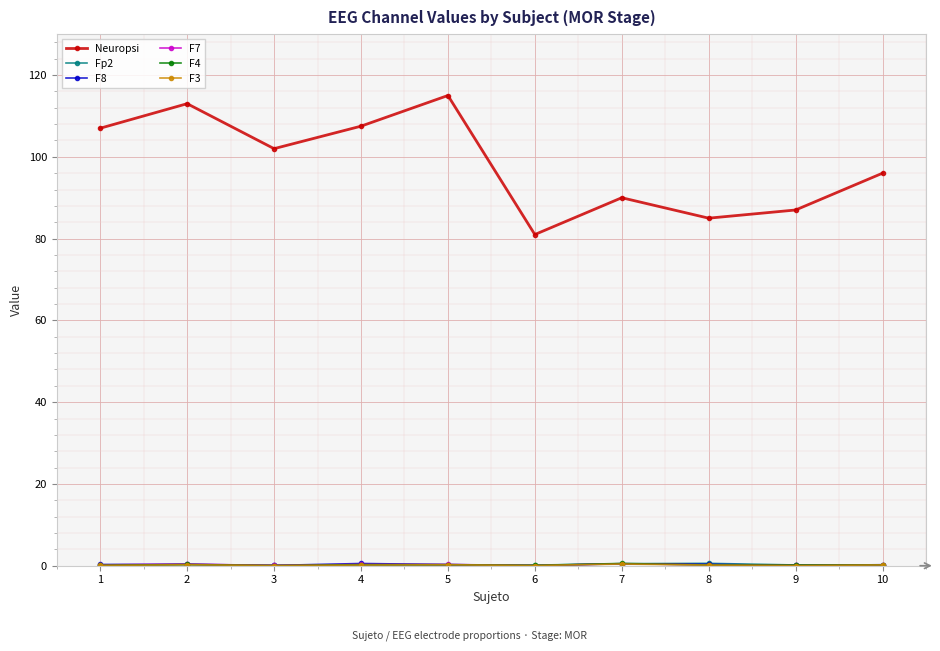

Does the chart have visible grid lines?

Yes